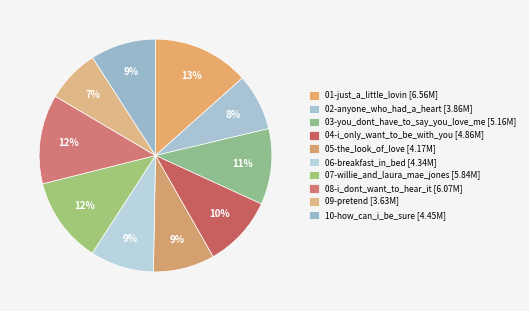

What is the smallest slice in the pie chart?

09-pretend